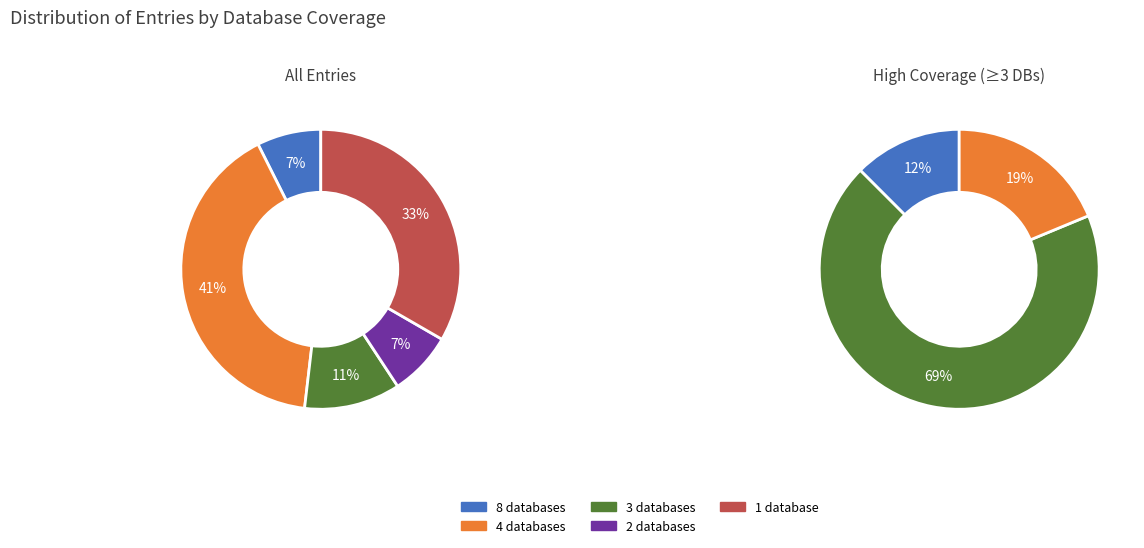

What is the change in value from Db_count=3 to Db_count=2?

-1